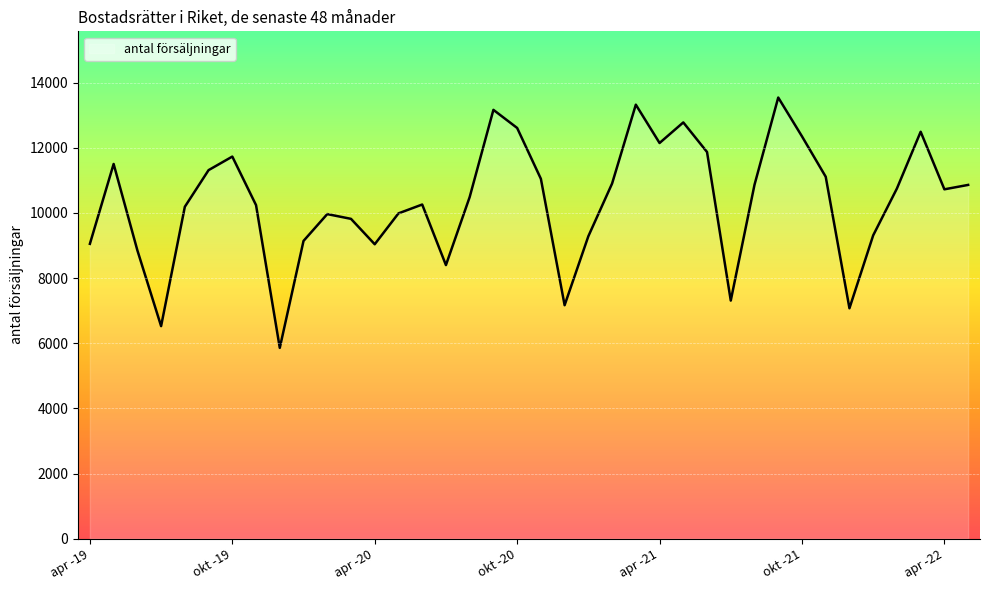

What is the difference between the maximum and minimum values?

7687